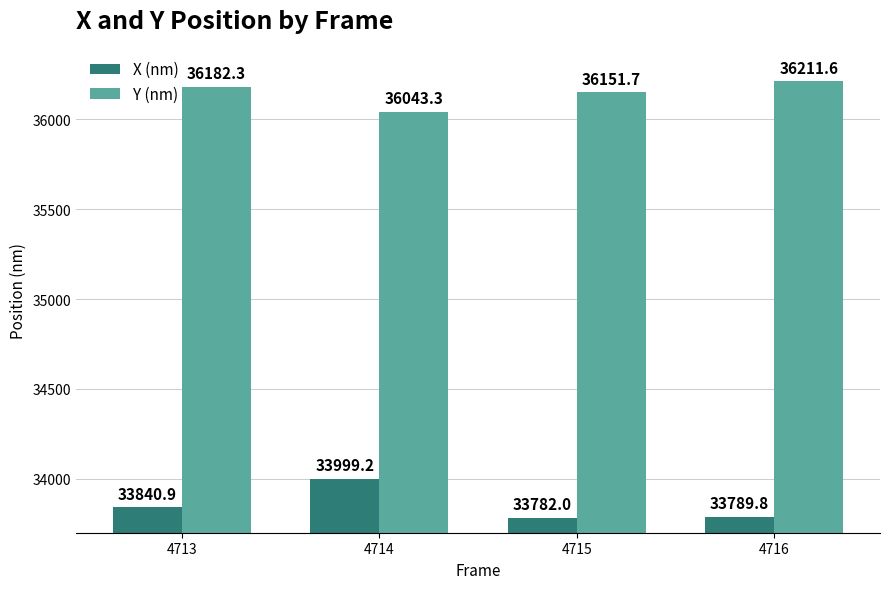

Which series has the largest total across all categories?

Y (nm)